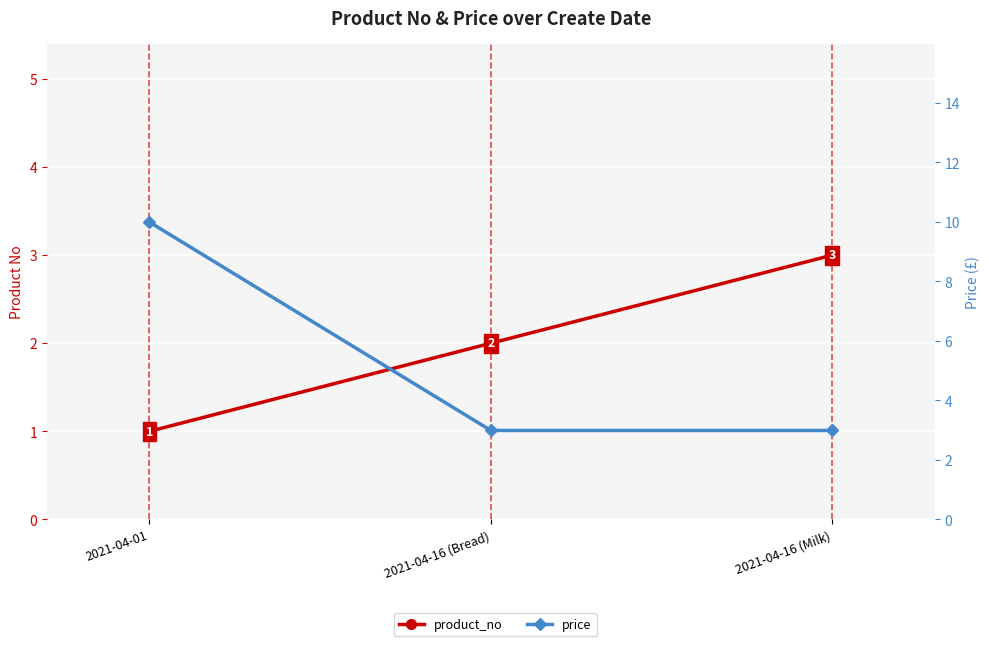

Is it true that product_no equals 1.0 at 2021-04-01?

True